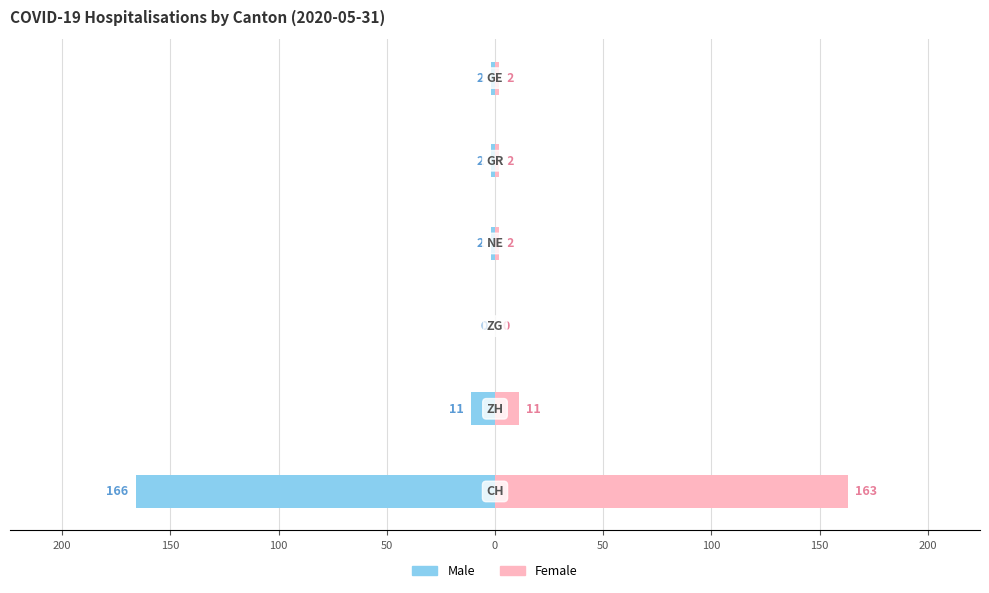

What is the difference between the highest and lowest values at 50?

4